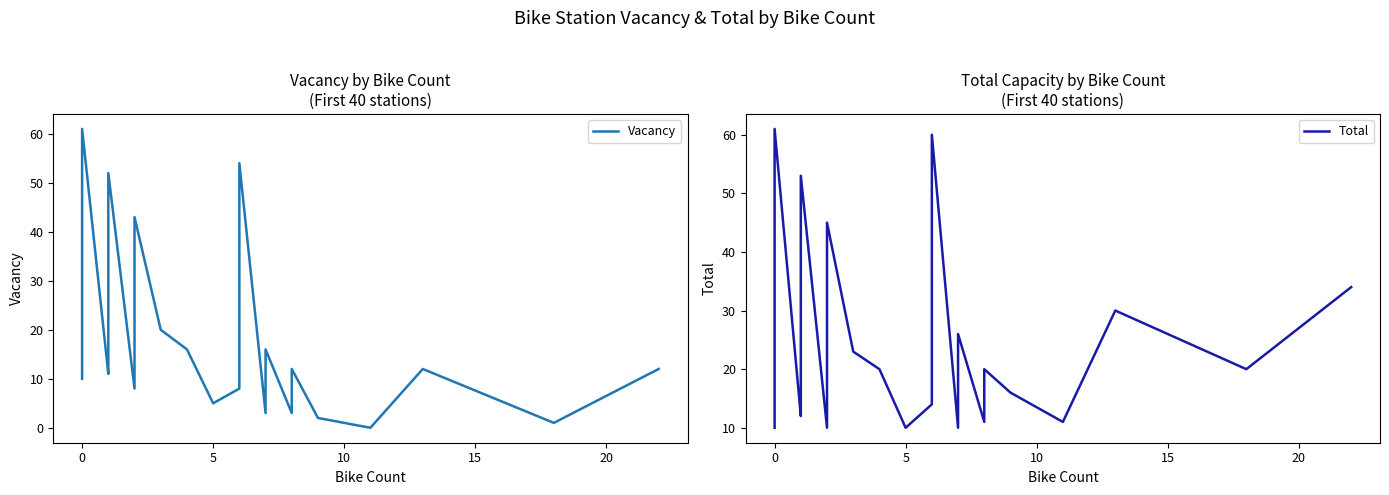

List the series in order of their overall mean, highest first.

Total, Vacancy